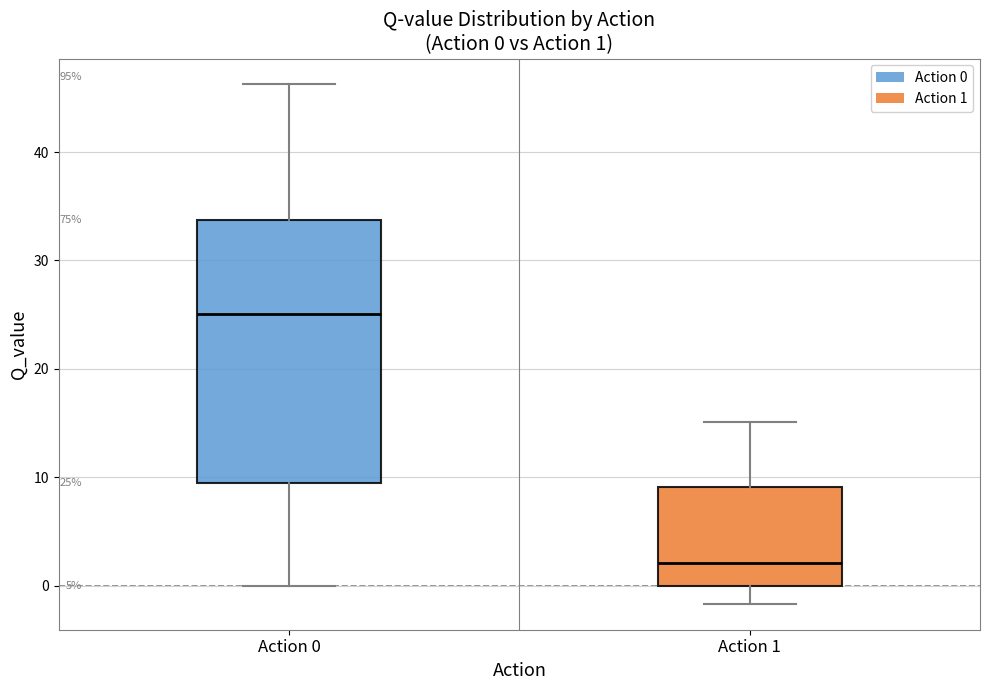

Which box's median line is the lowest?

Action 1